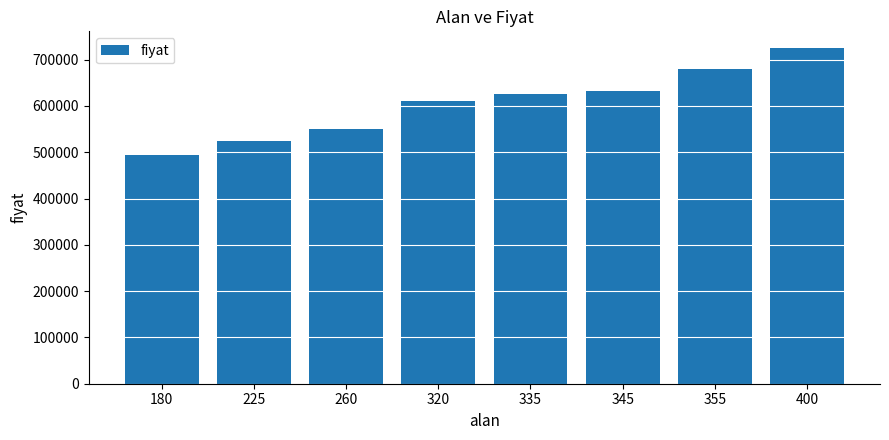

What is the approximate value at 260, to the nearest 50?

550000